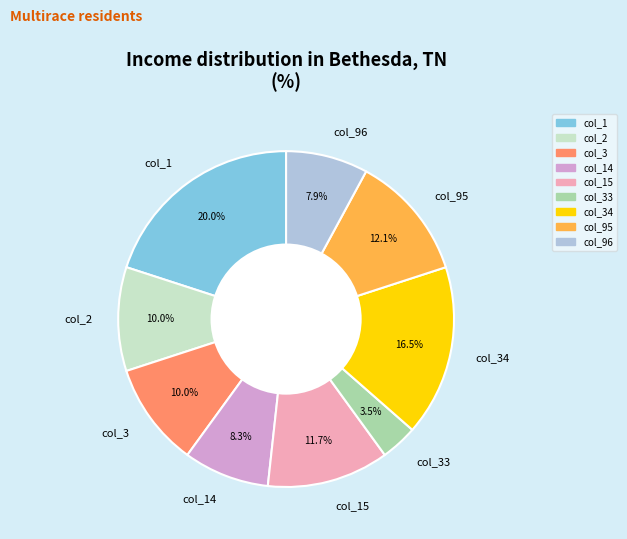

The col_33 slice represents 14% of the pie. True or false?

False